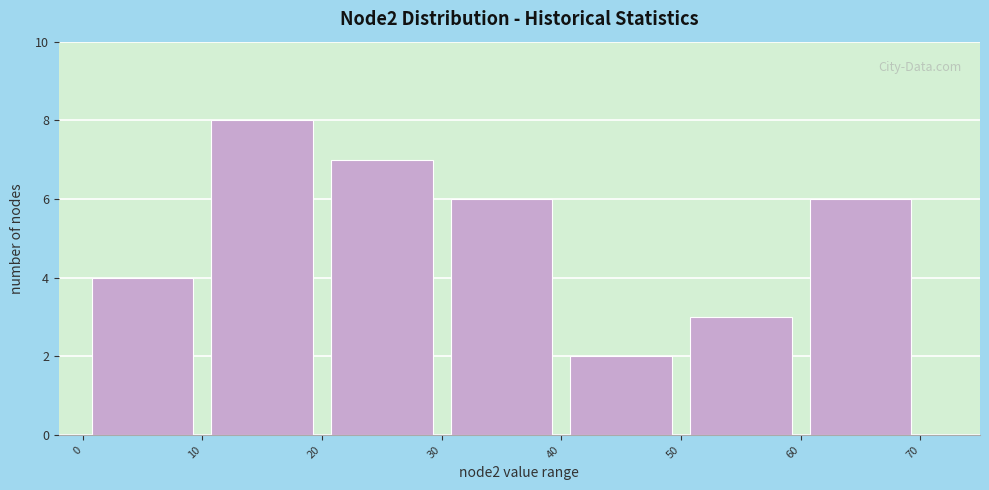

Over which range of the x-axis is the bar tallest?

10 to 20